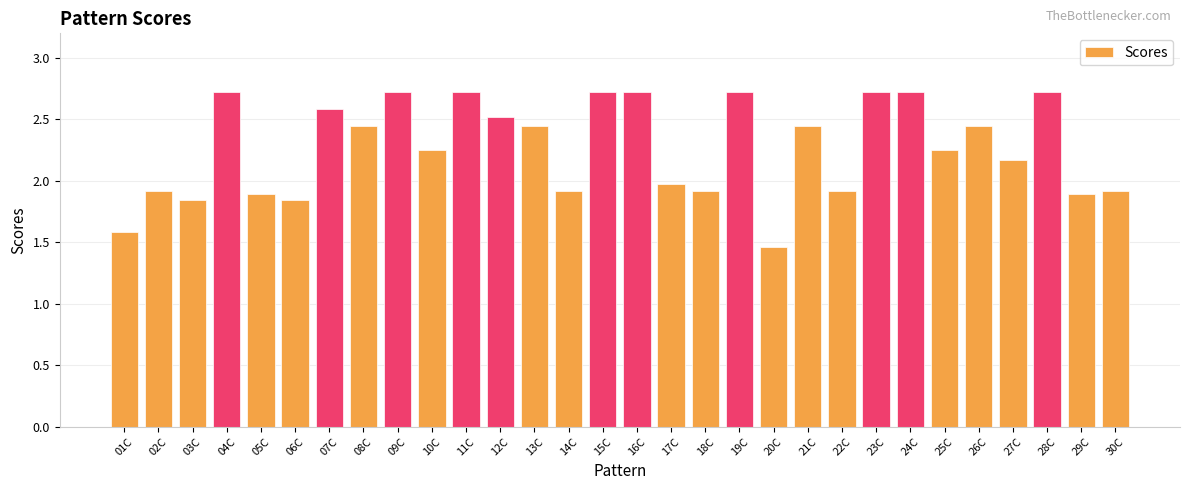

What is the difference between the values at 18C and 27C?

0.3